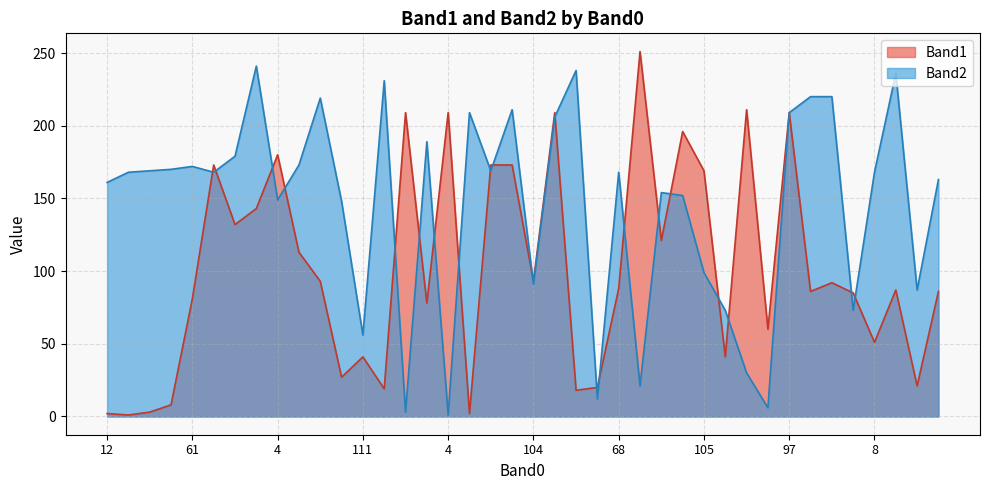

What are all the series names shown in the legend?

Band1, Band2